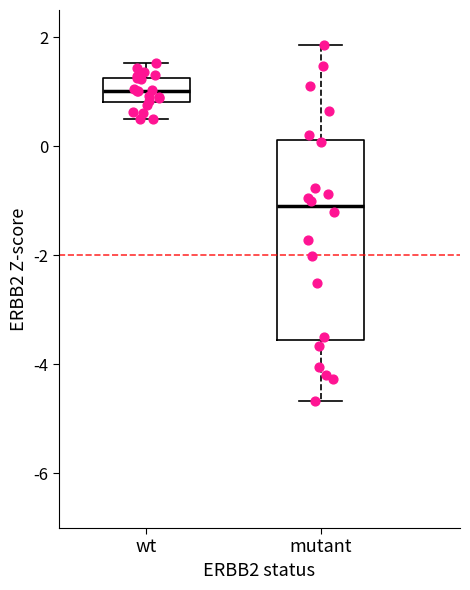

Which box is the tallest, from its lower edge to its upper edge?

mutant